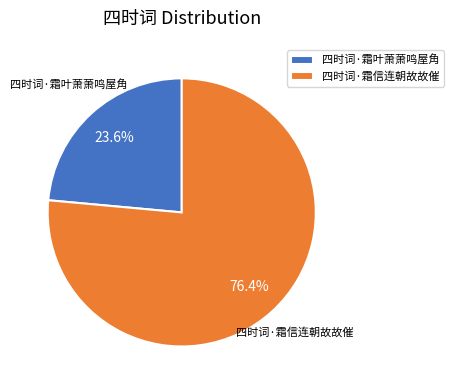

Do 四时词·霜信连朝故故催 and 四时词·霜叶萧萧鸣屋角 together represent more than half of the pie?

Yes